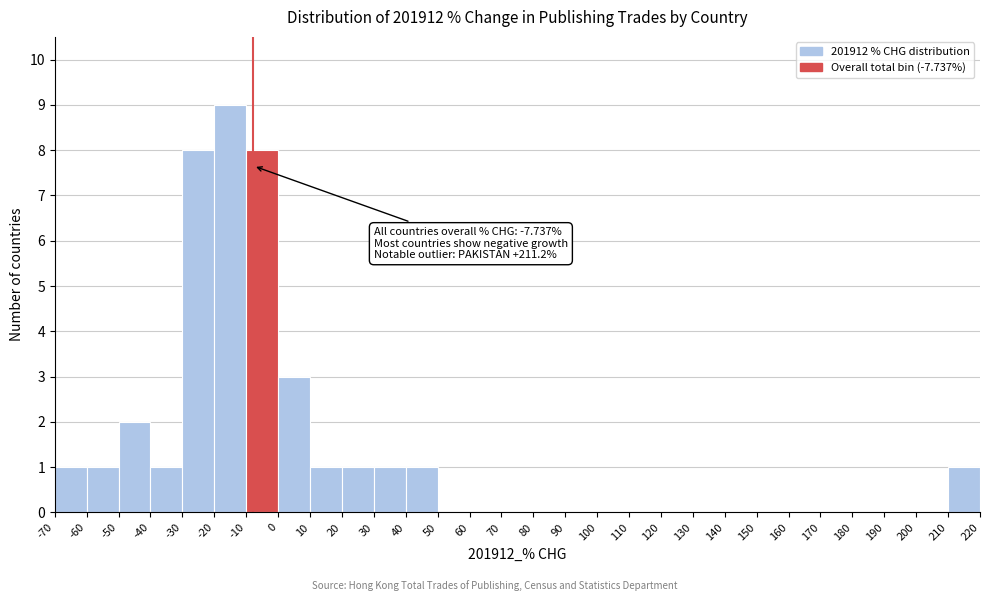

Which range on the x-axis has the tallest bar?

-20 to -10